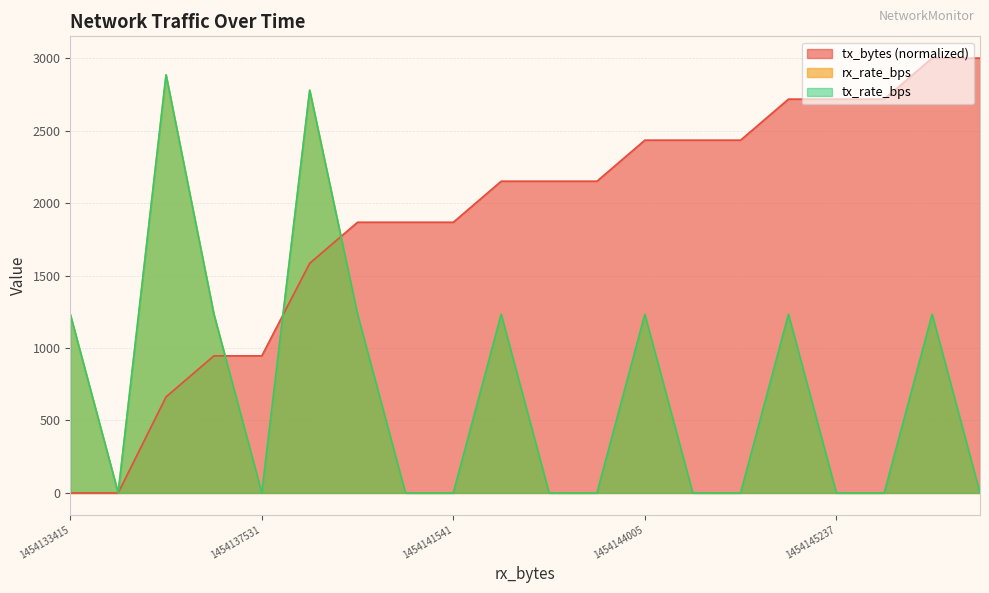

Rank the series at 18 from highest to lowest value.

tx_bytes, rx_rate_bps, tx_rate_bps